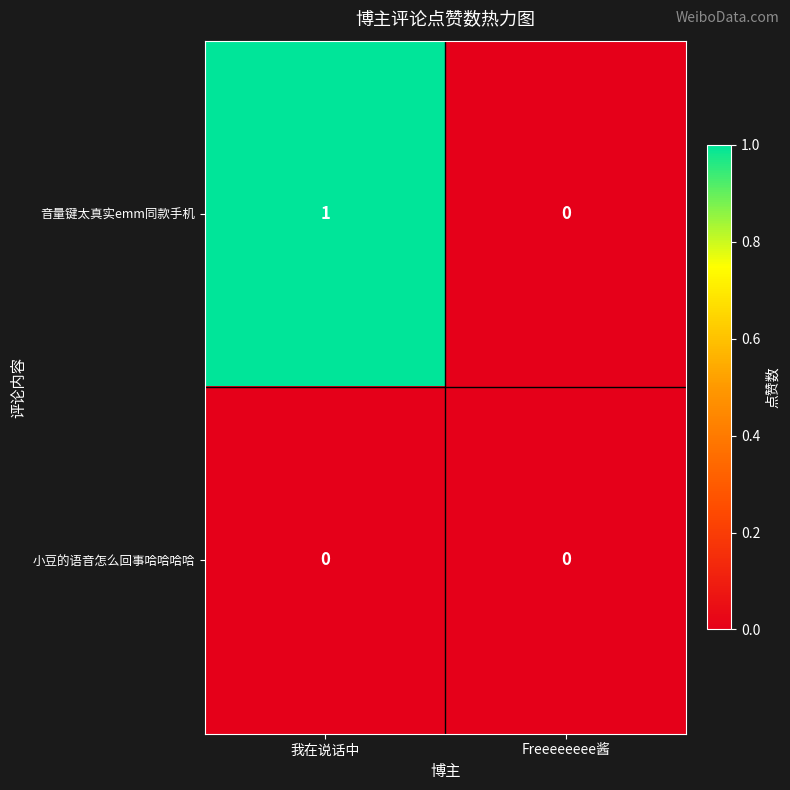

Reading left to right, transcribe all the data shown in this chart.

音量键太真实emm同款手机: 1	0
小豆的语音怎么回事哈哈哈哈: 0	0